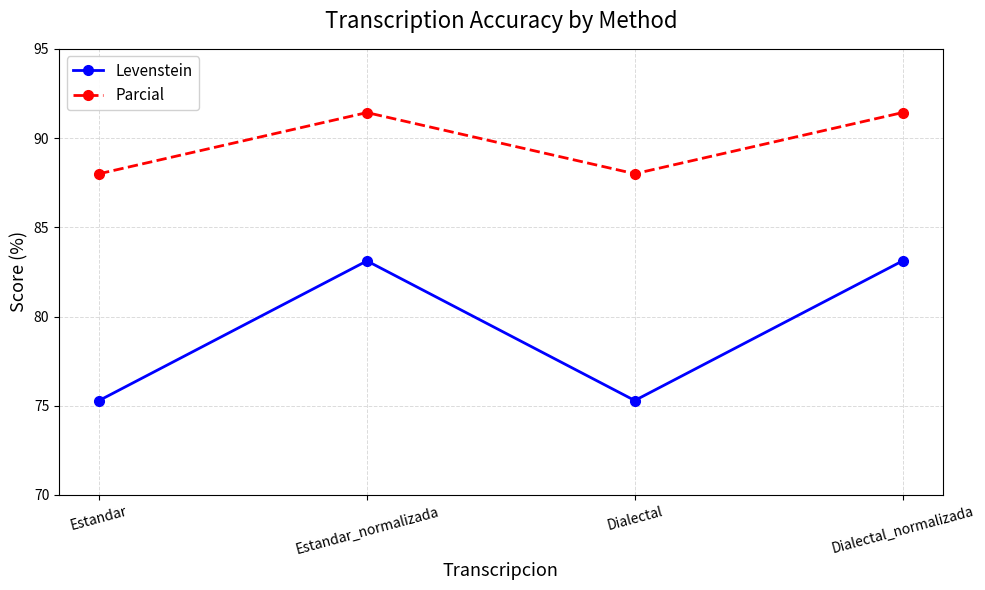

Reading left to right, transcribe all the data shown in this chart.

Levenstein: Estandar=75.3	Estandar_normalizada=83.1	Dialectal=75.3	Dialectal_normalizada=83.1
Parcial: Estandar=88.0	Estandar_normalizada=91.4	Dialectal=88.0	Dialectal_normalizada=91.4